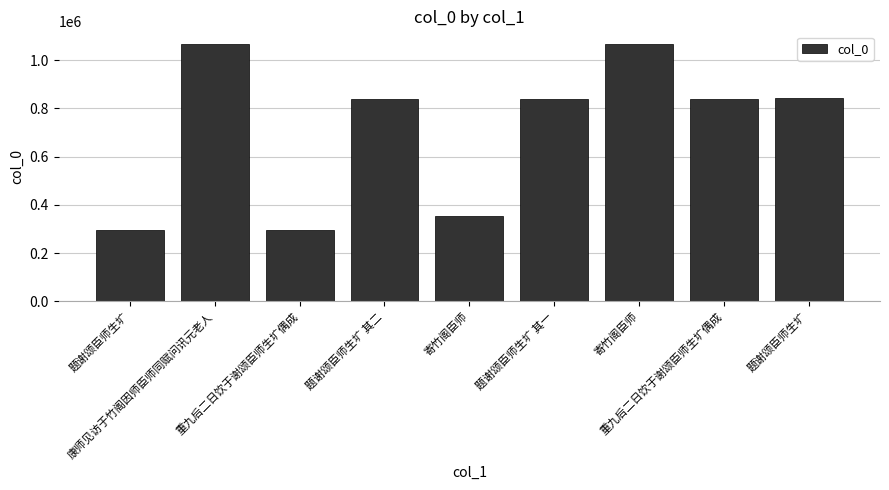

List the labels in order of value, largest first.

寄竹阁臣师, 康师见访于竹阁因师臣师同赋问讯元老人, 题谢颂臣师生圹, 重九后二日饮于谢颂臣师生圹偶成, 题谢颂臣师生圹 其二, 题谢颂臣师生圹 其一, 寄竹阁臣师, 重九后二日饮于谢颂臣师生圹偶成, 题谢颂臣师生圹